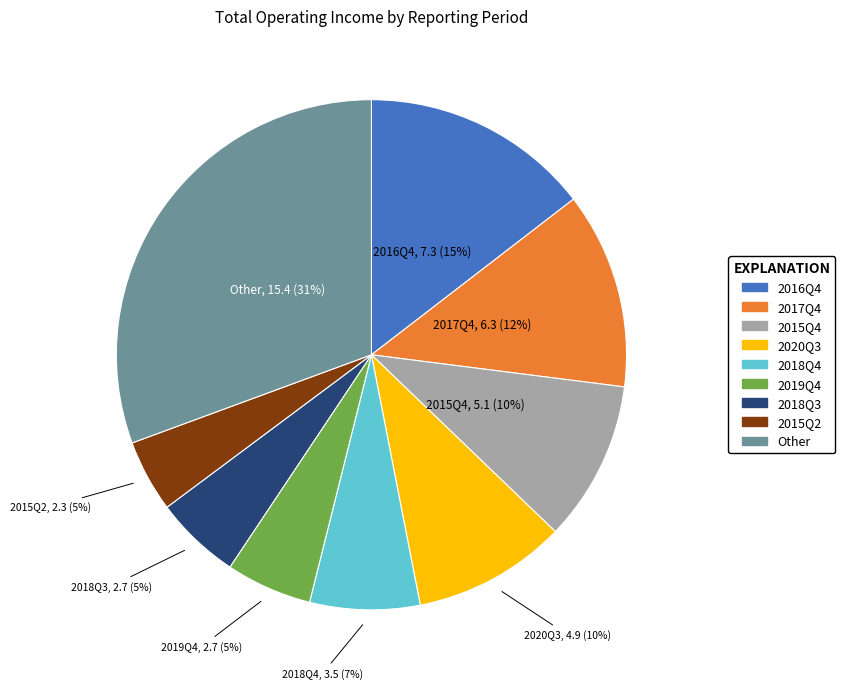

To the nearest percent, what is the average slice percentage?

11%